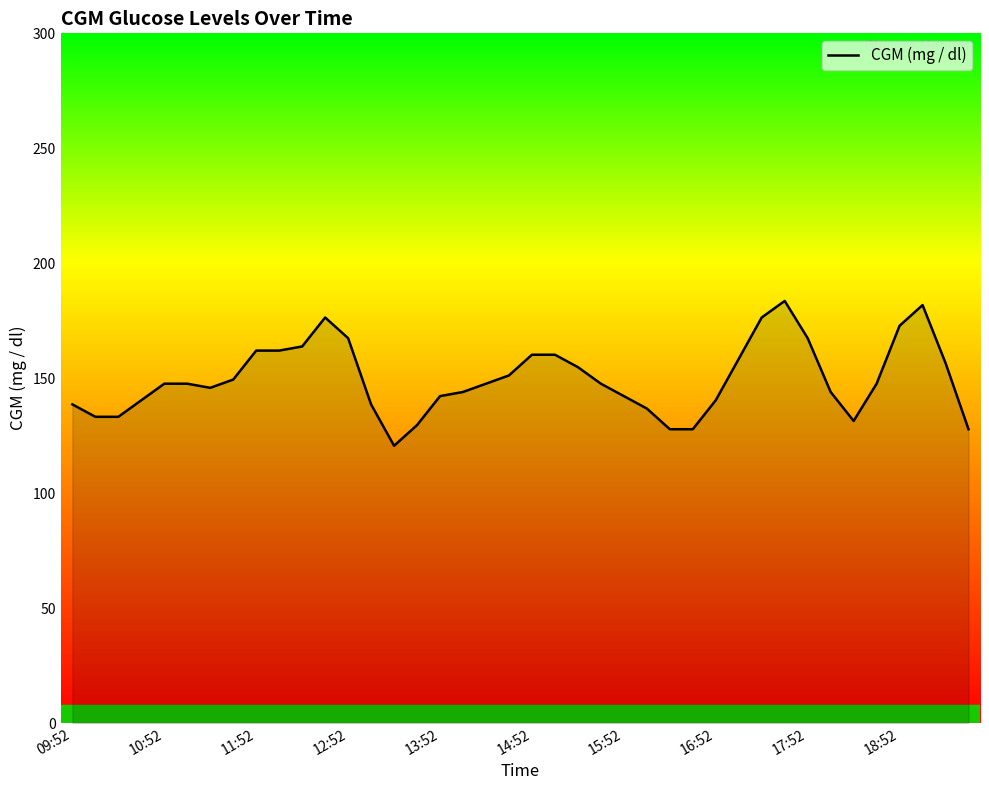

How many series are shown in this chart?

1